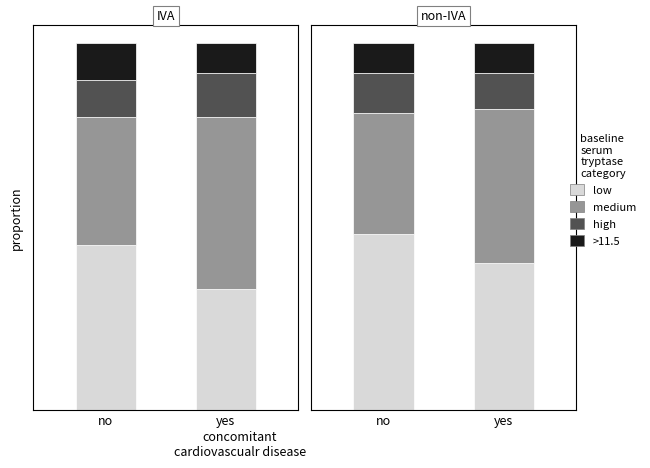

Which series has the widest spread of values?

medium